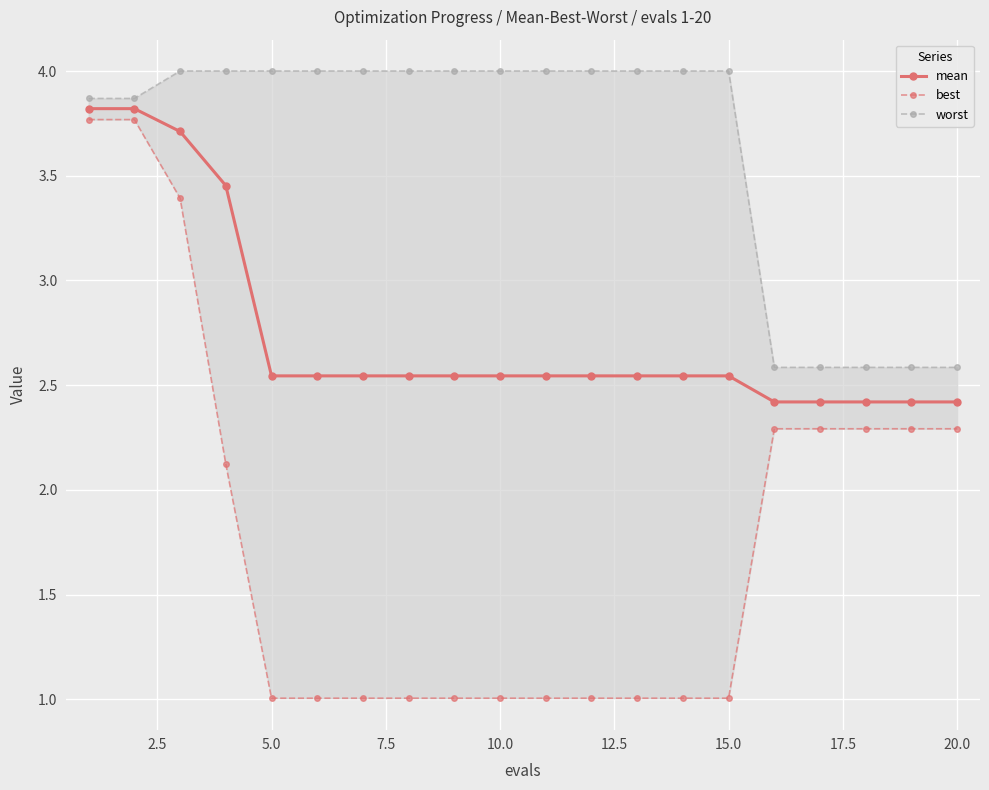

Reading left to right, extract all data points from this chart.

mean: 3.8	3.8	3.7	3.5	2.5	2.5	2.5	2.5	2.5	2.5	2.5	2.5	2.5	2.5	2.5	2.4	2.4	2.4	2.4	2.4
best: 3.8	3.8	3.4	2.1	1.0	1.0	1.0	1.0	1.0	1.0	1.0	1.0	1.0	1.0	1.0	2.3	2.3	2.3	2.3	2.3
worst: 3.9	3.9	4.0	4.0	4.0	4.0	4.0	4.0	4.0	4.0	4.0	4.0	4.0	4.0	4.0	2.6	2.6	2.6	2.6	2.6